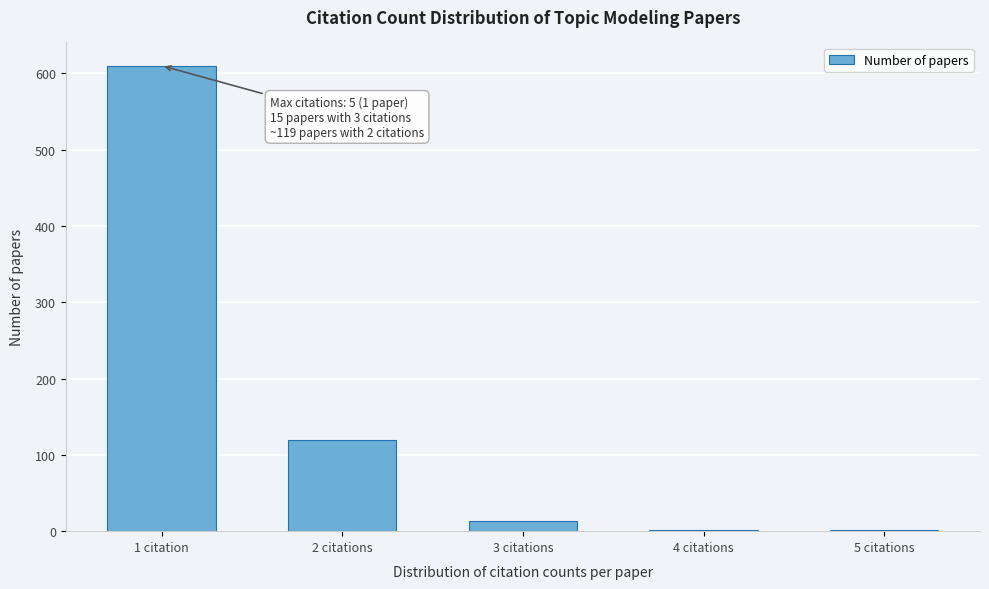

Reading left to right, extract all data points from this chart.

1 citation=610	2 citations=119	3 citations=13	4 citations=1	5 citations=1